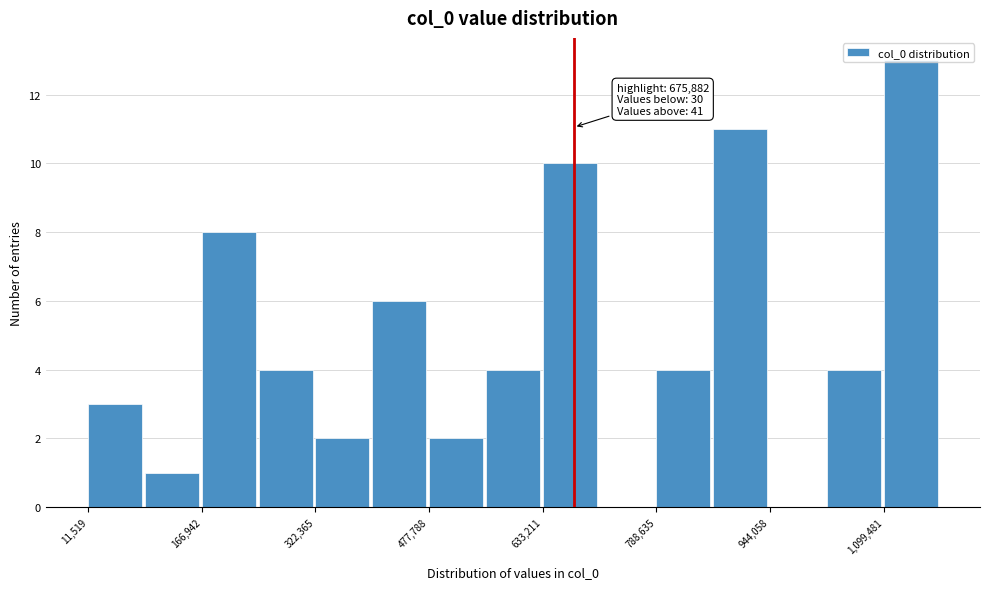

Read against the x-axis, roughly where is the centre of the tallest bar?

1140000